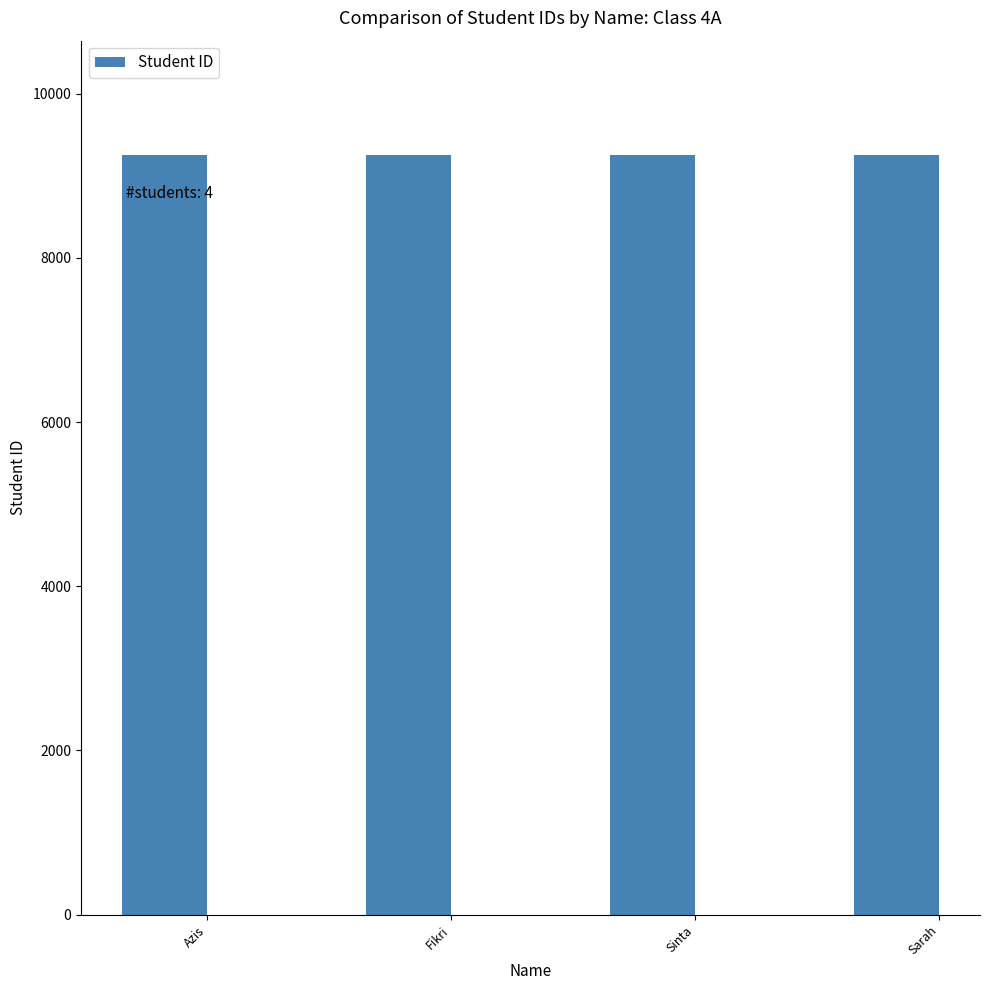

The value at Azis is 9254. True or false?

True